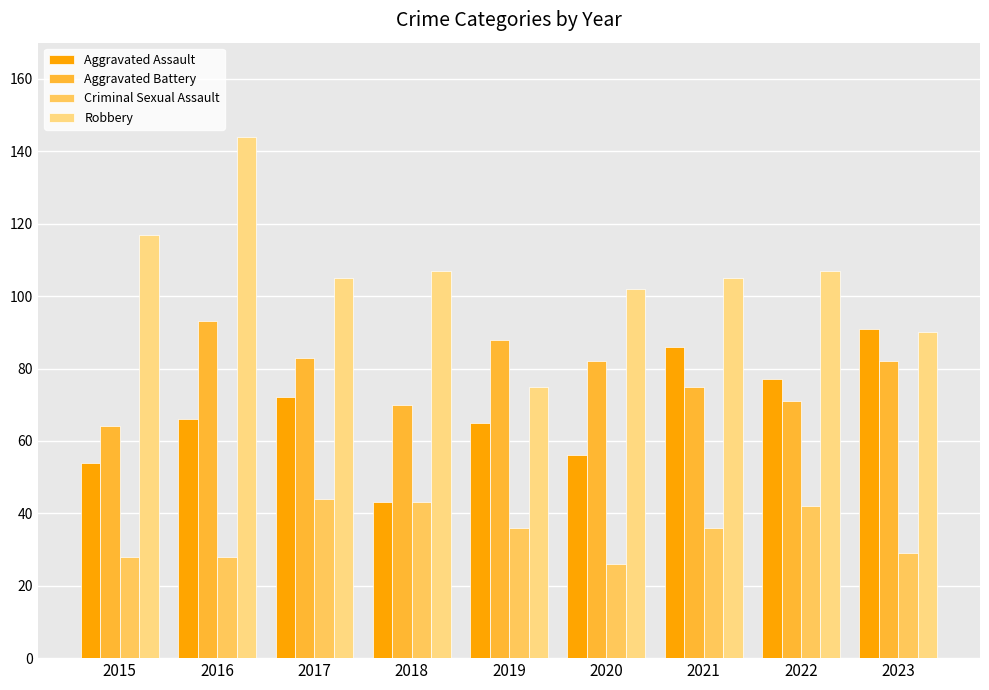

What is the value of the Aggravated Battery bar at the 3rd from the left?

83